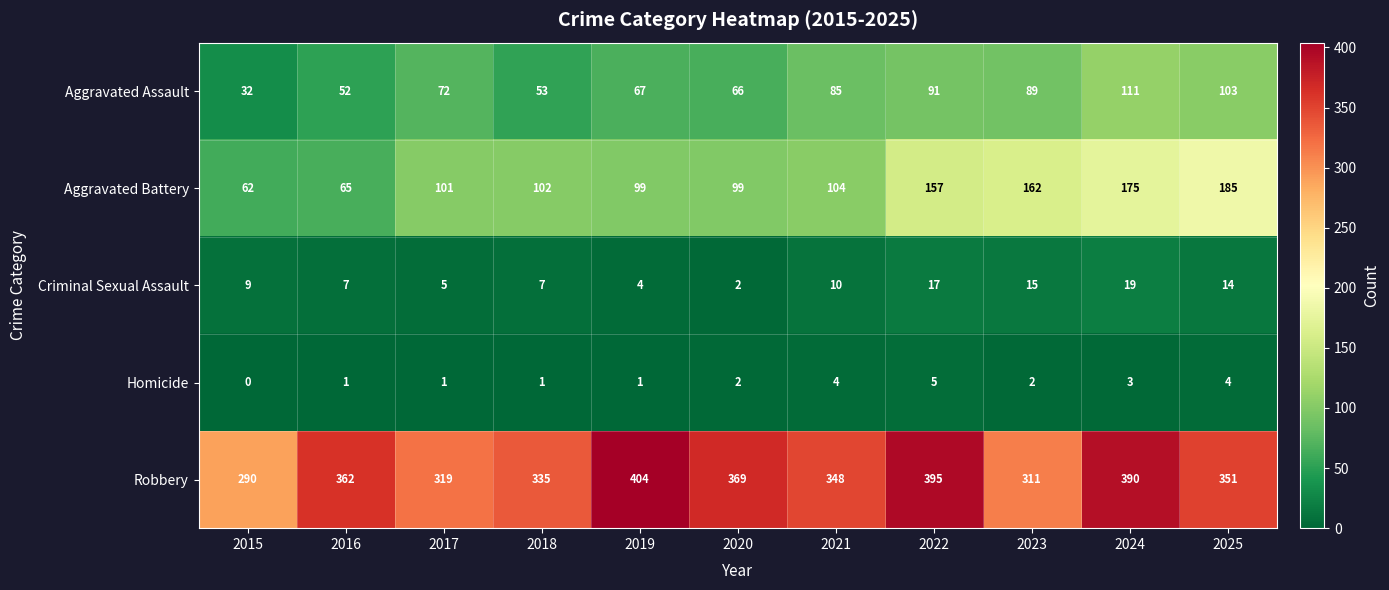

What is the spread (max minus min) of values at 2017?

318